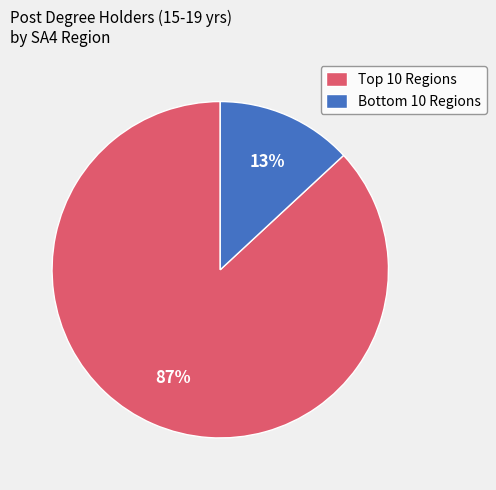

To the nearest percent, what is the difference between the largest and smallest slice percentages?

74%